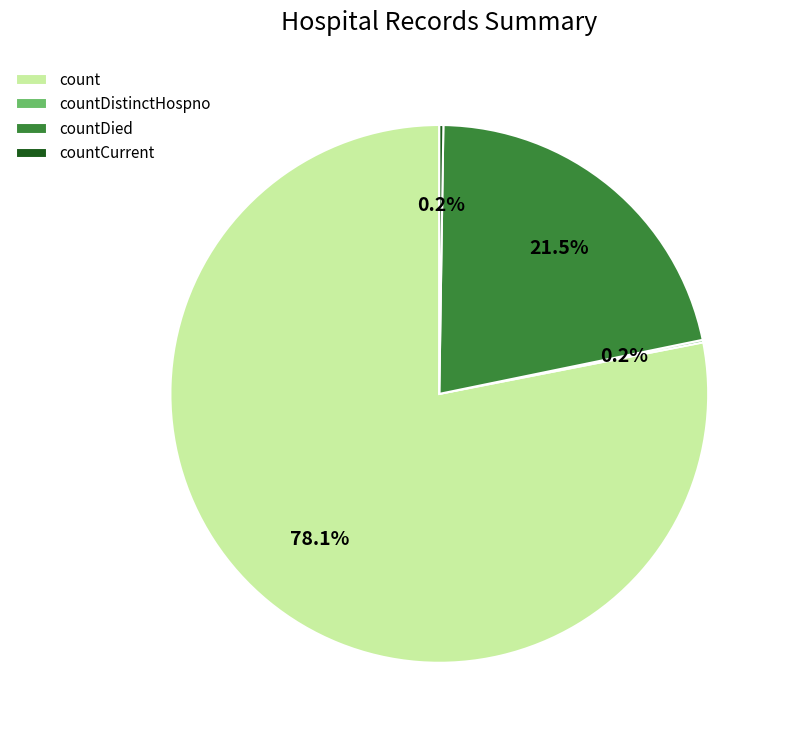

Which slice is the largest?

count